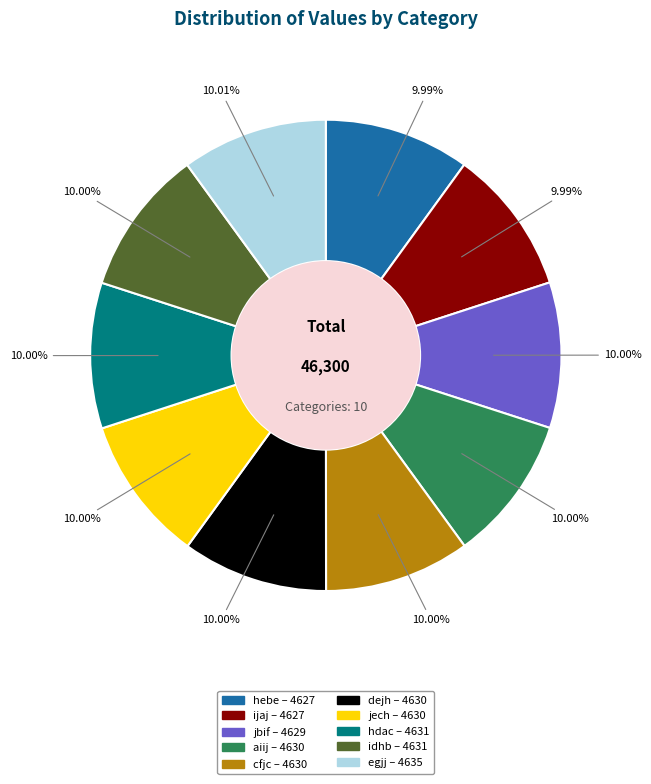

Is the sum of jbif and aiij greater than half?

No